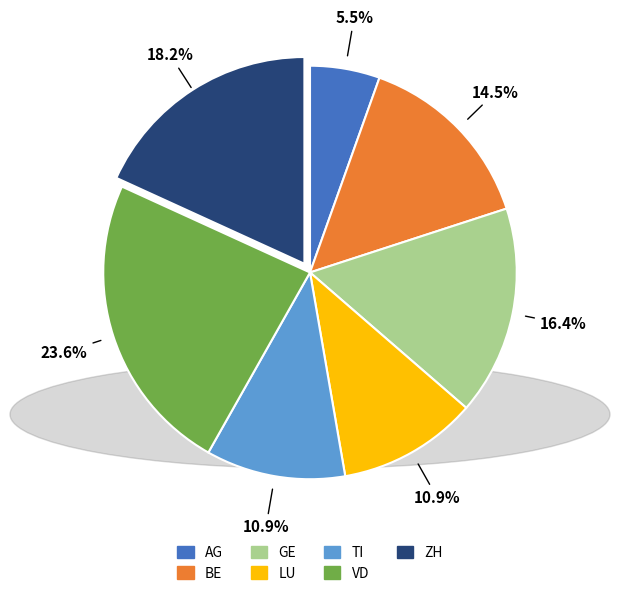

To the nearest percent, what is the combined percentage of ZH and BE?

33%